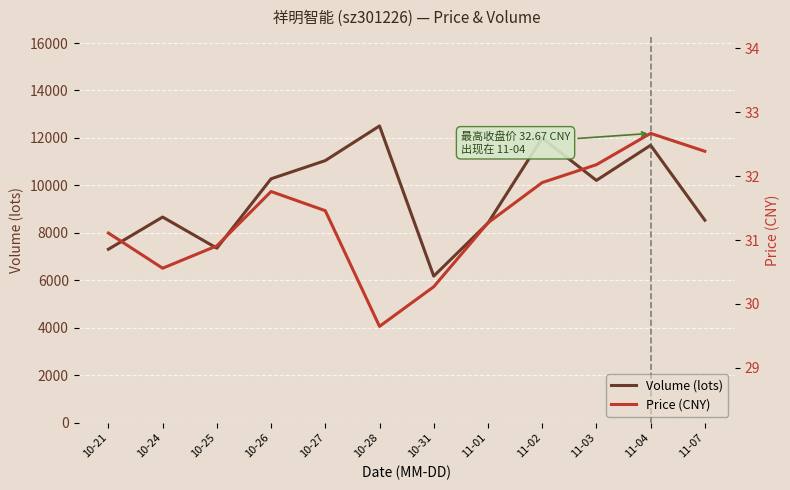

Is it true that price equals 29.6 at 10-28?

True